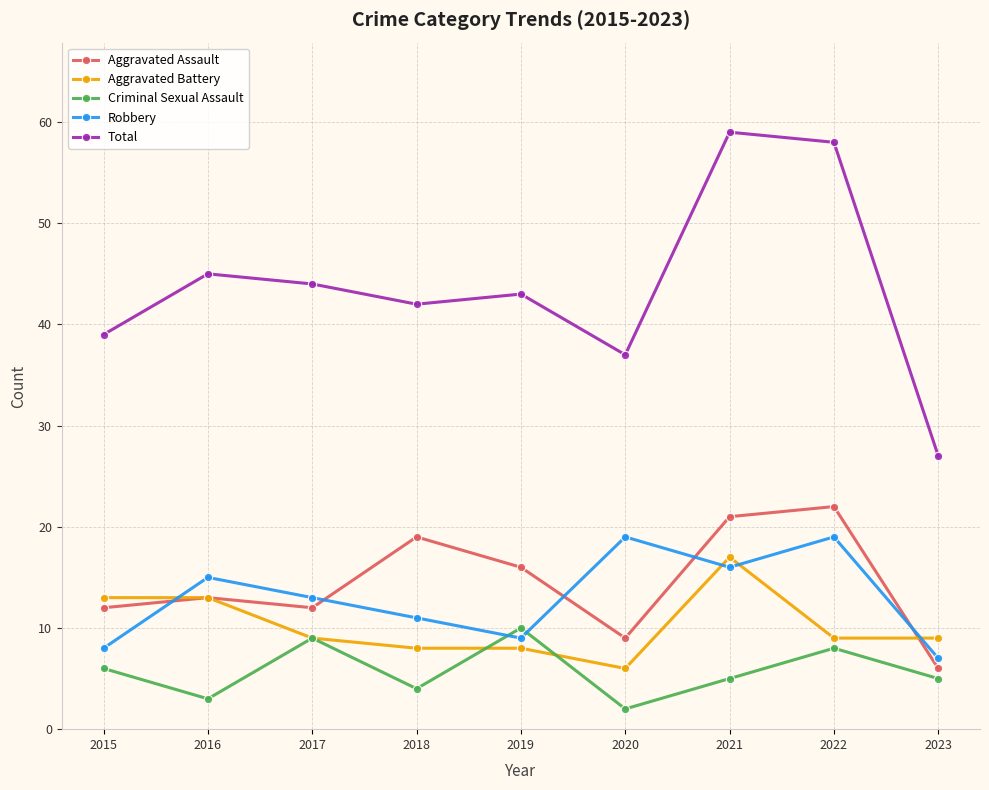

Reading left to right, list all the values displayed in this chart.

Aggravated Assault: 12	13	12	19	16	9	21	22	6
Aggravated Battery: 13	13	9	8	8	6	17	9	9
Criminal Sexual Assault: 6	3	9	4	10	2	5	8	5
Robbery: 8	15	13	11	9	19	16	19	7
Total: 39	45	44	42	43	37	59	58	27